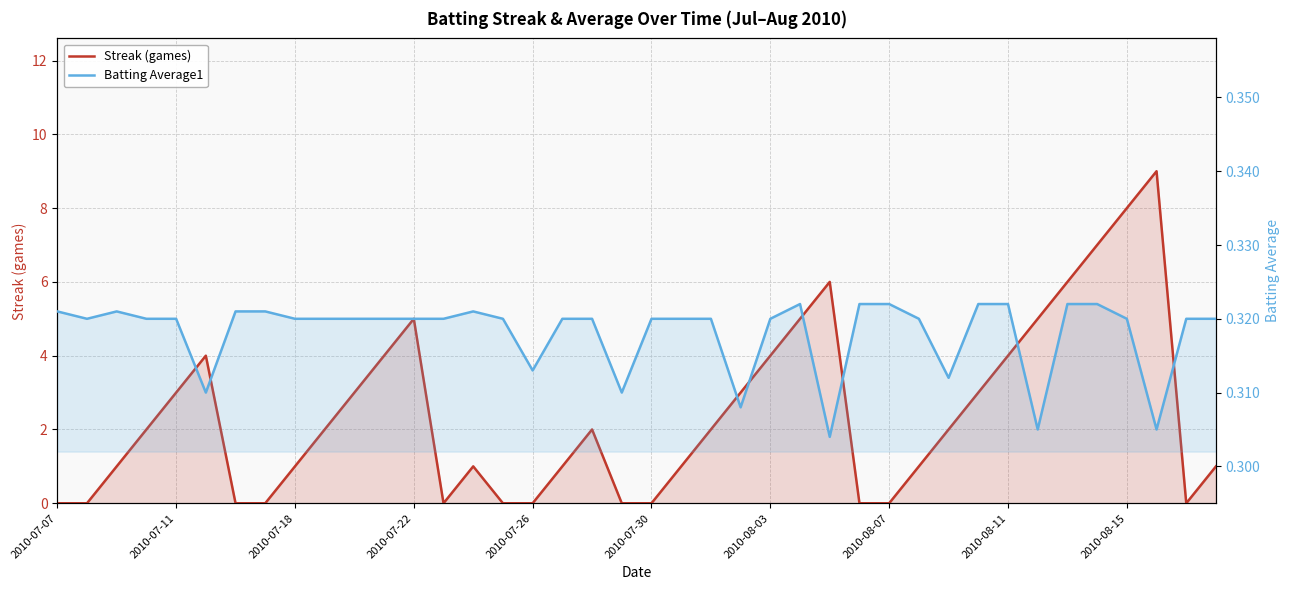

How many lines are shown in the chart?

2